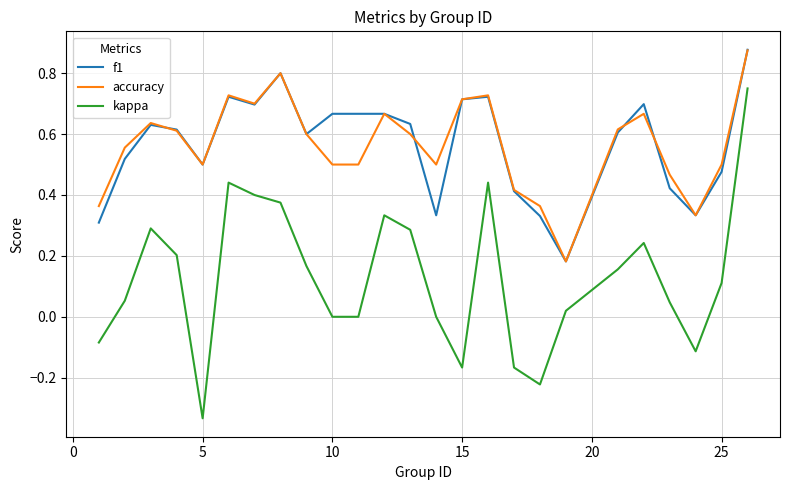

True or false: kappa and f1 intersect in this chart.

False